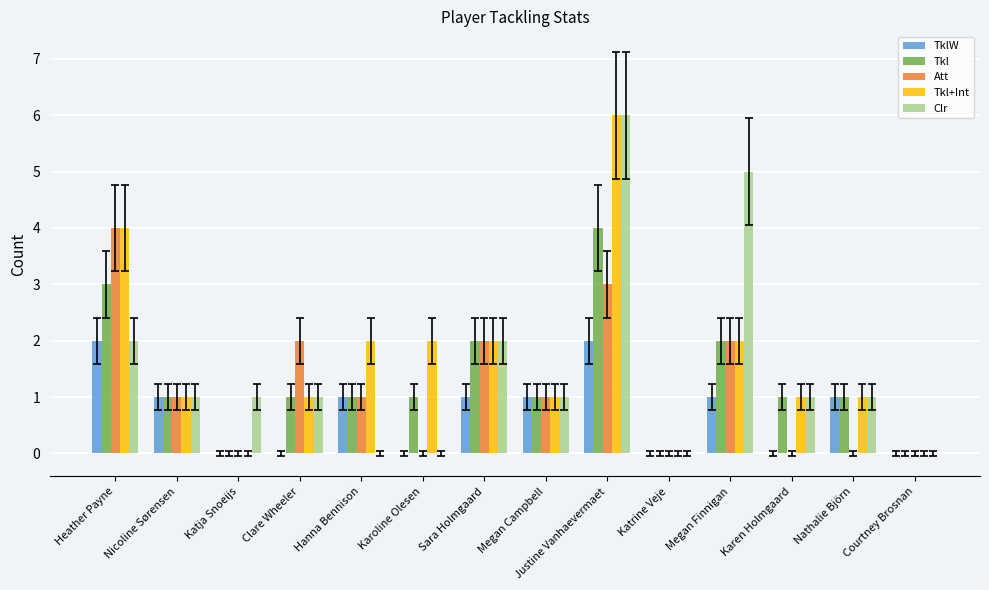

How many TklW values are between 0 and 1?

12